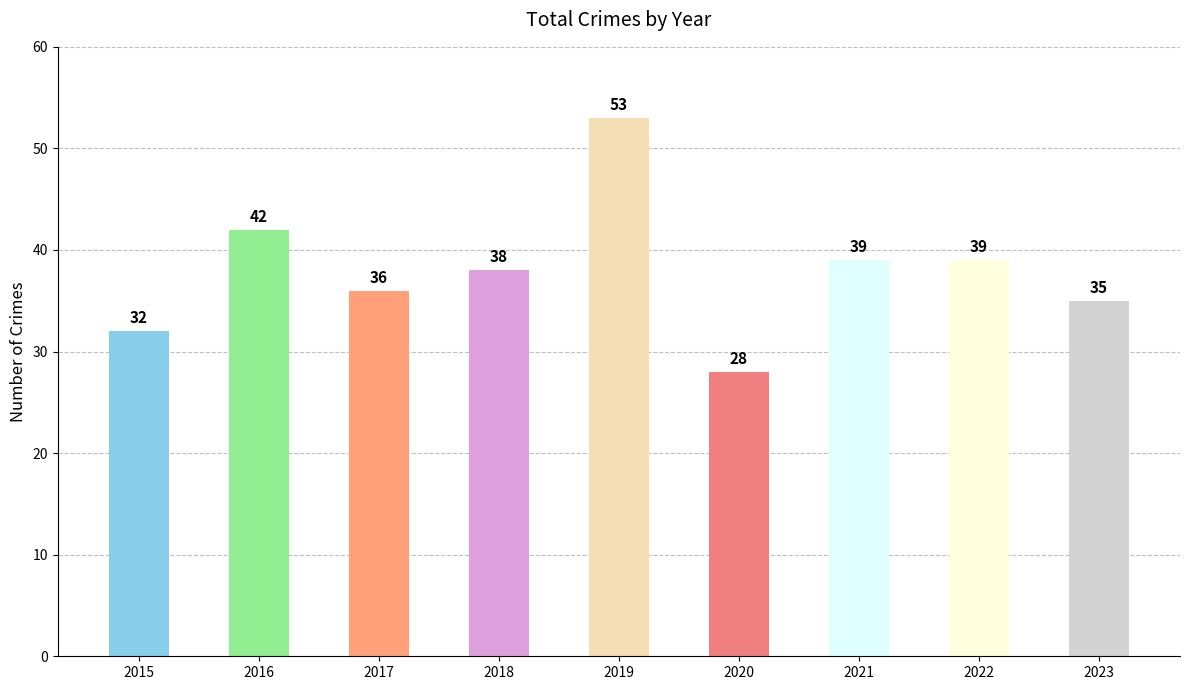

How many data points are less than 38?

4